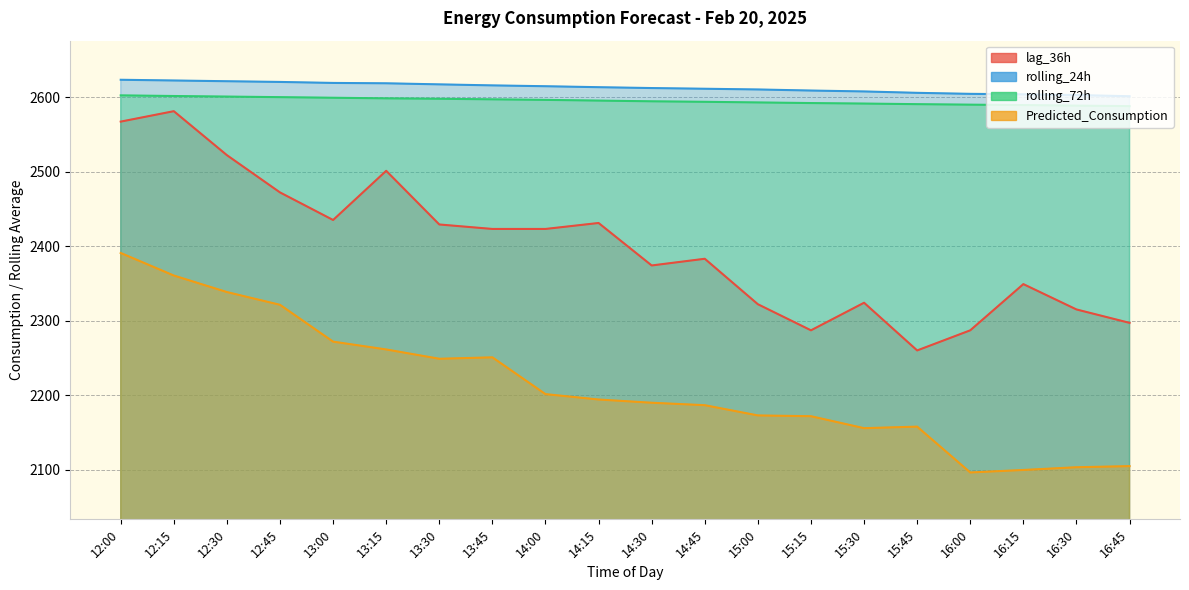

Which has a higher value, 15:00 or 15:15?

15:00